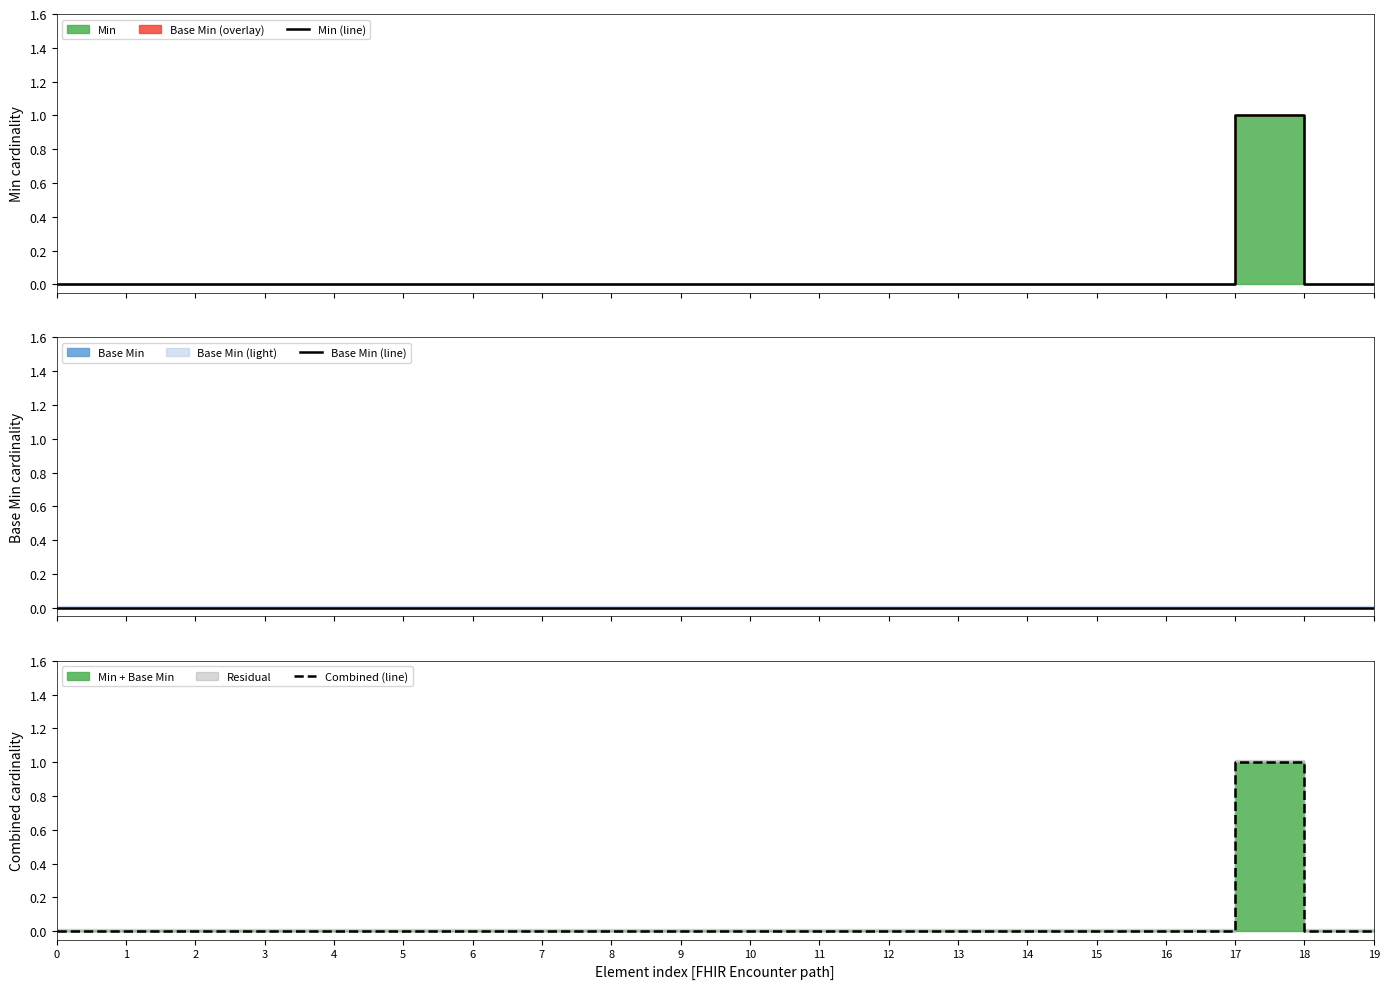

True or false: Base Min (line) has more than 1 points higher than both neighbors.

False